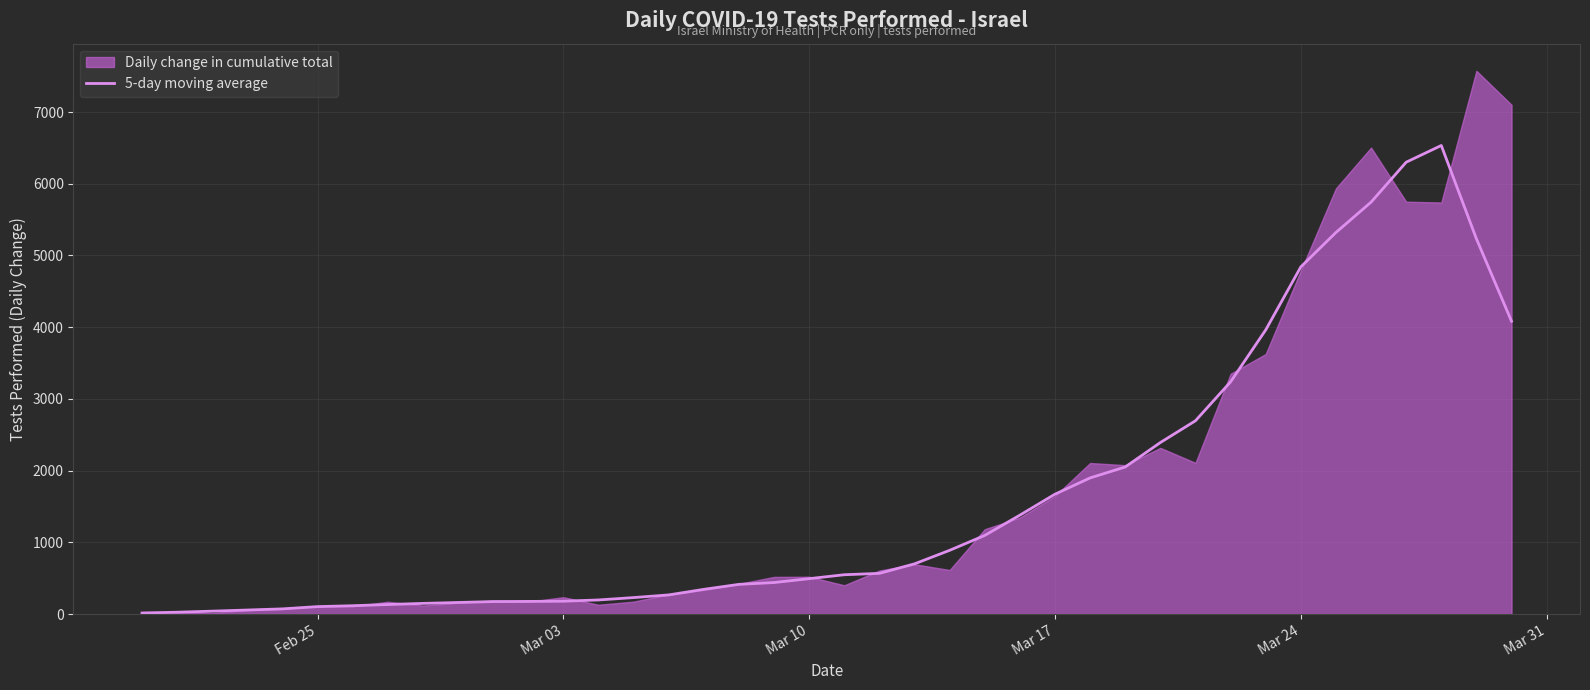

How many lines are shown in the chart?

1